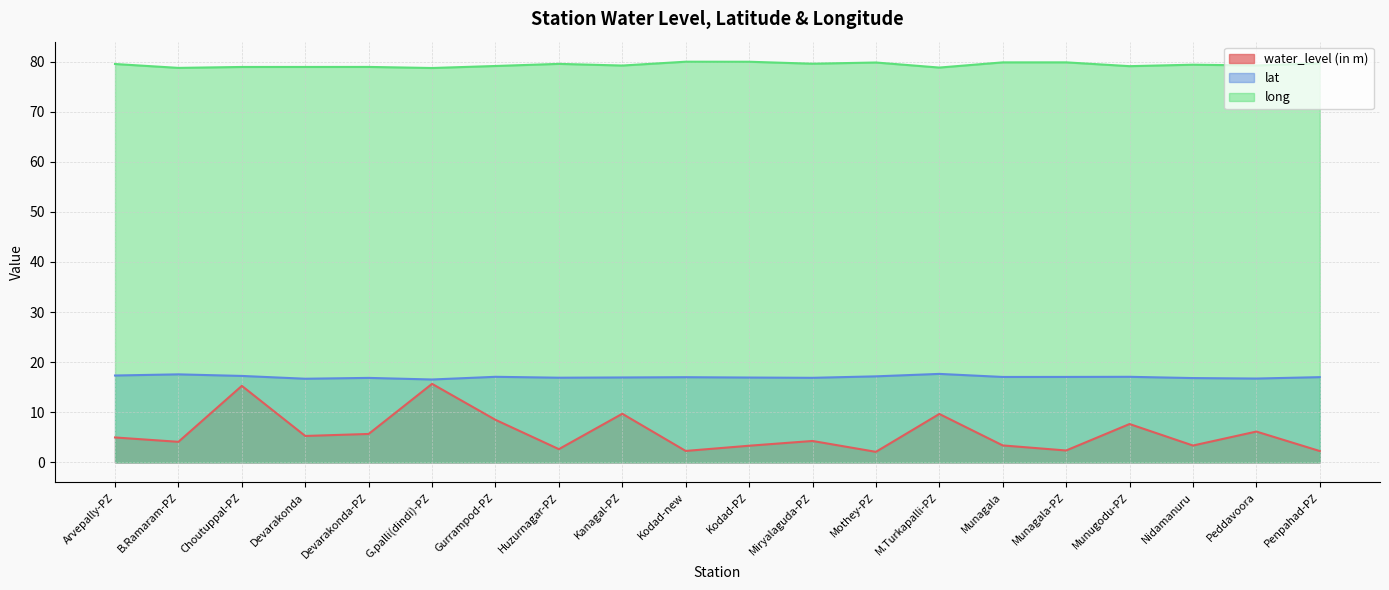

What is the maximum value for long?

80.0